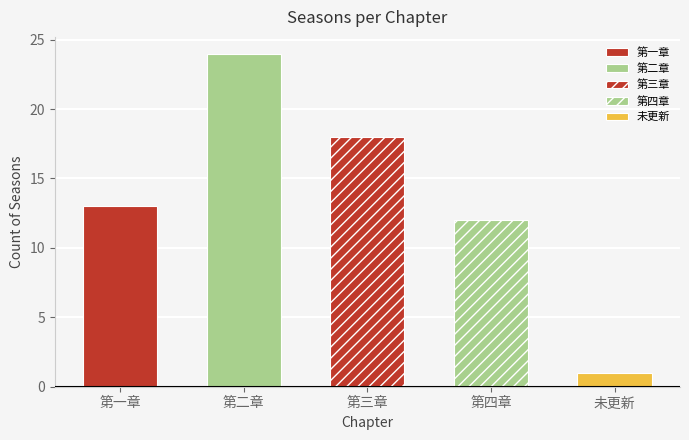

Which category has the highest value across all series?

第二章